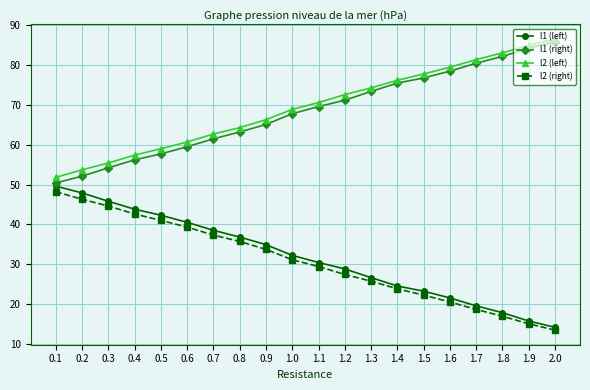

Is it true that l2 (right) equals 46.3 at 0.2?

True